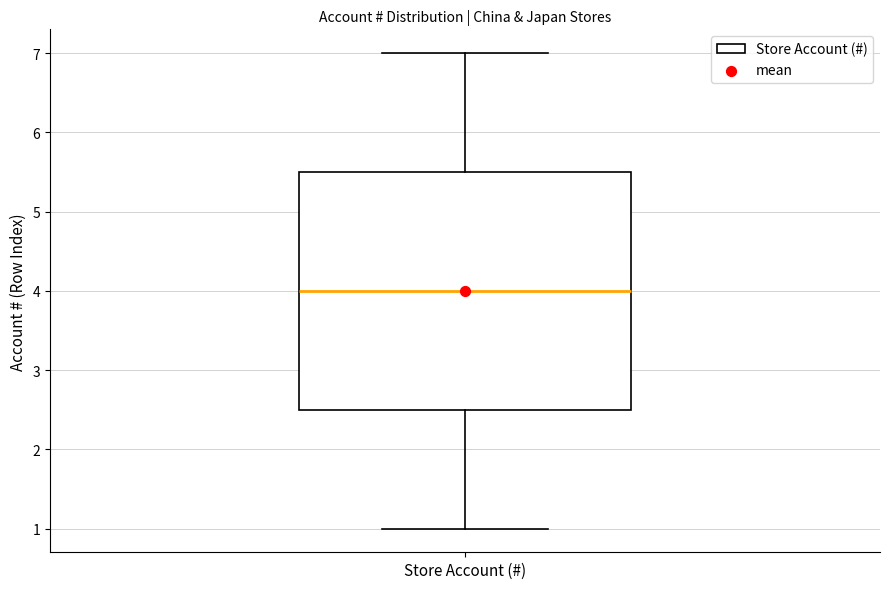

Where does the median line of the box for Store Account (#) sit on the y-axis? The values are not printed on the chart, so give them approximately, as read against the axis.

4.0